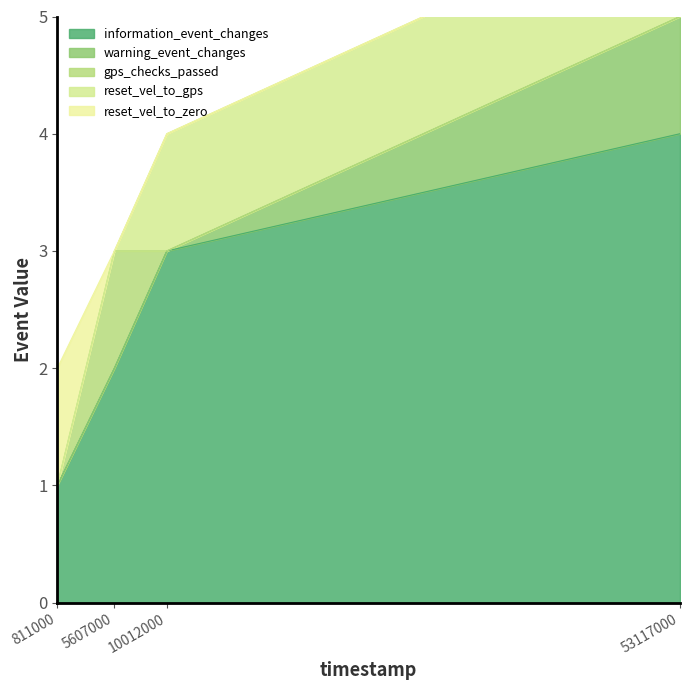

Which series has the widest spread of values?

information_event_changes